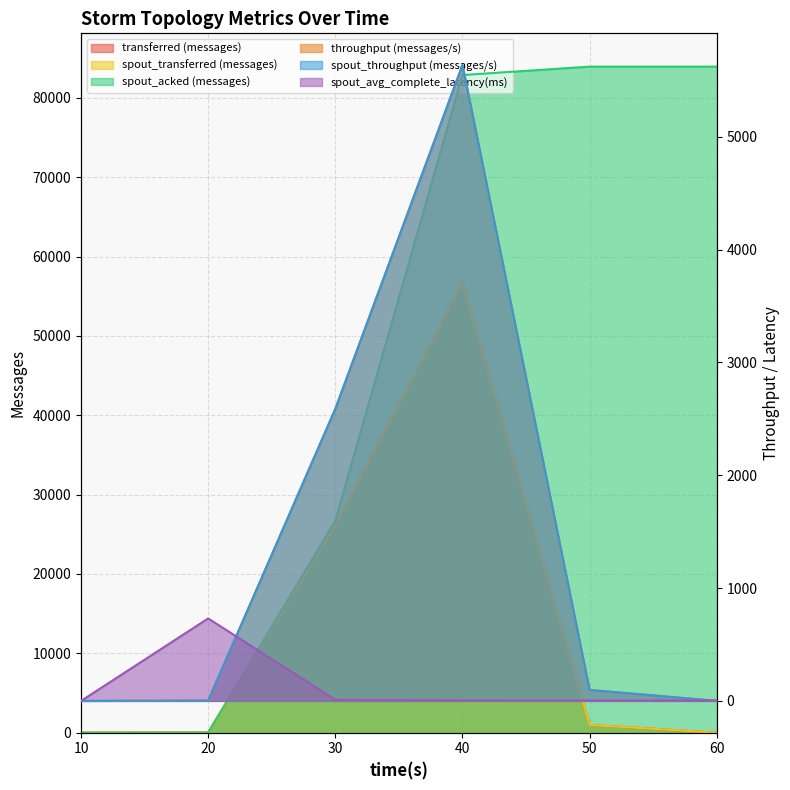

True or false: throughput (messages/s) and spout_transferred (messages) cross at least once.

False